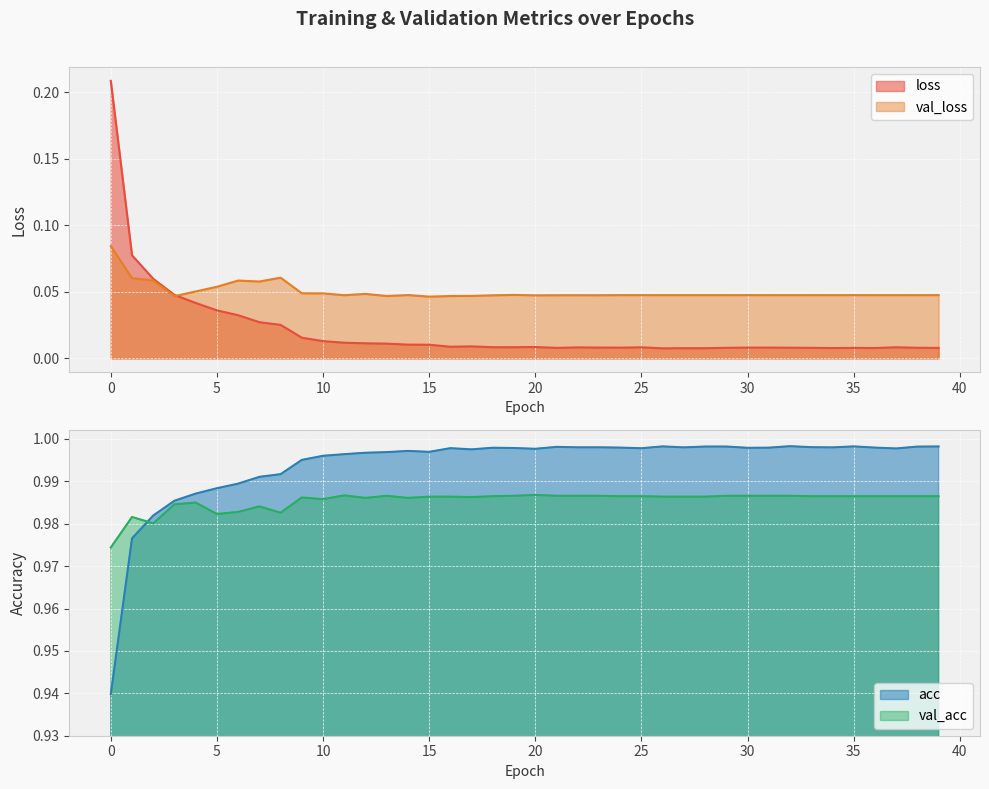

The value of val_acc at 22 is 1.8. True or false?

False